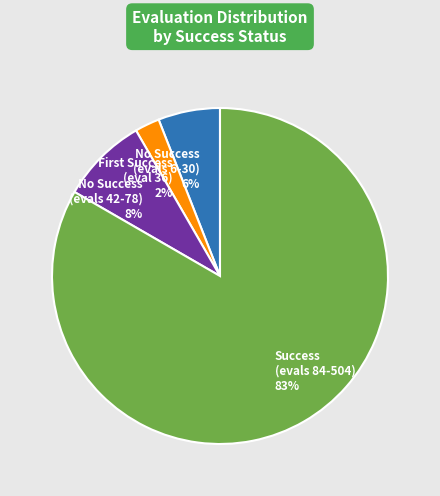

The No Success (evals 42-78) slice represents 1% of the pie. True or false?

False